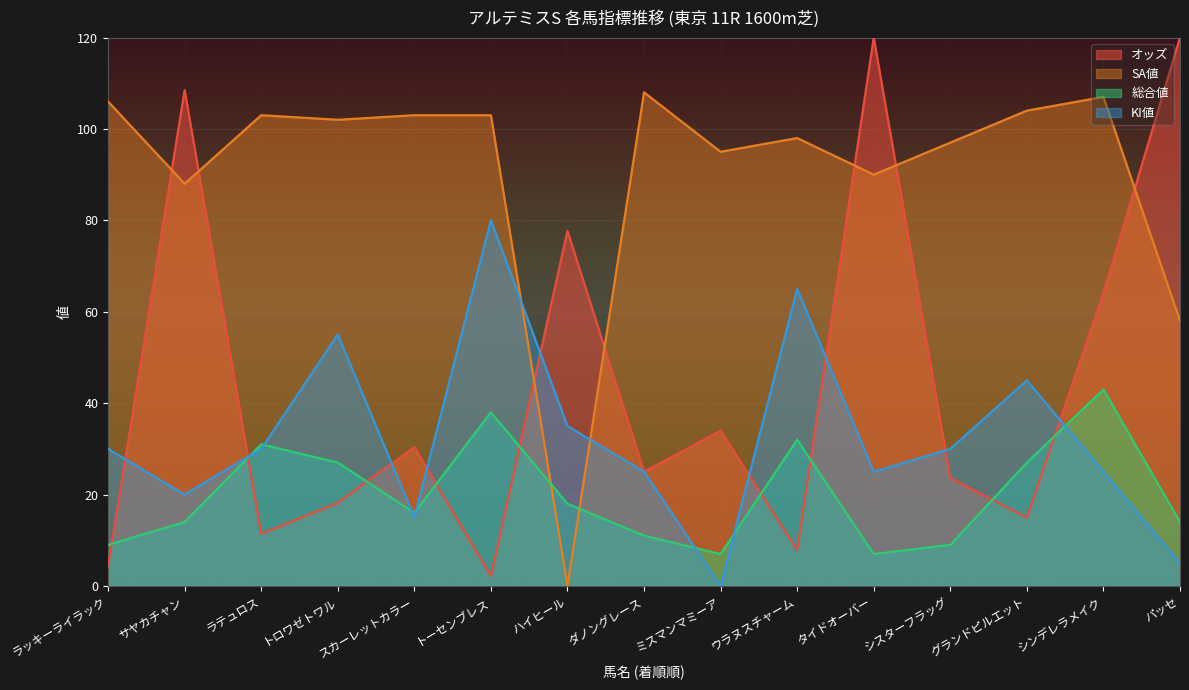

Does the chart display data point markers on the line(s)?

No